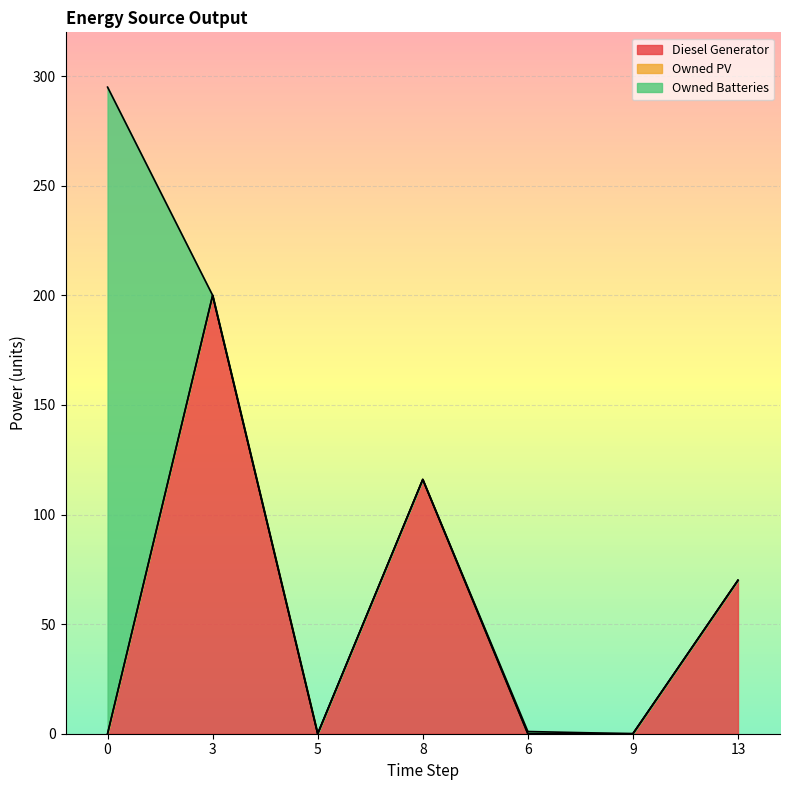

How many intersections are there between Owned Batteries and Diesel Generator?

2